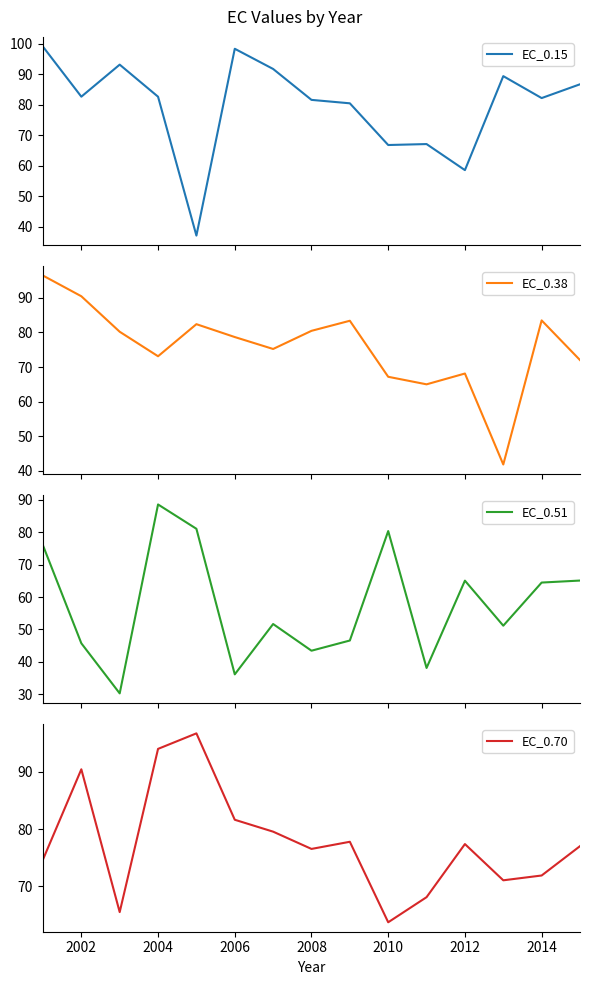

How many lines are shown in the chart?

4